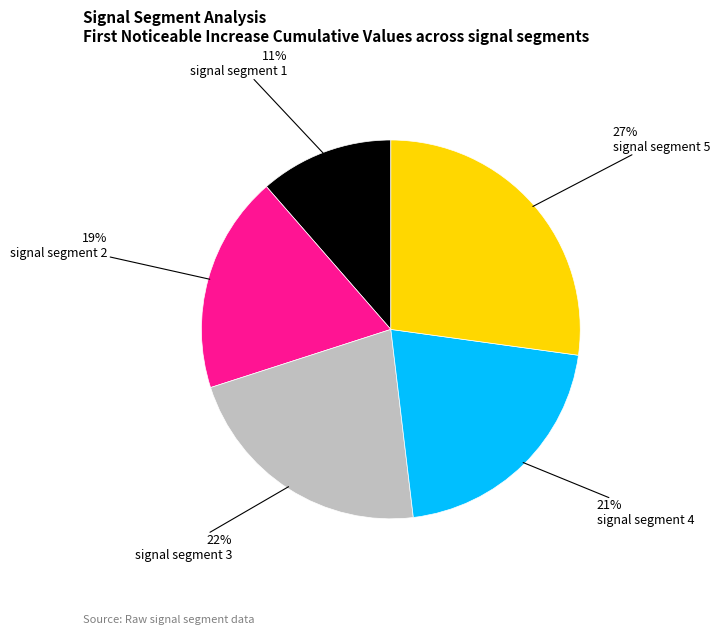

Count the number of slices in the pie.

5